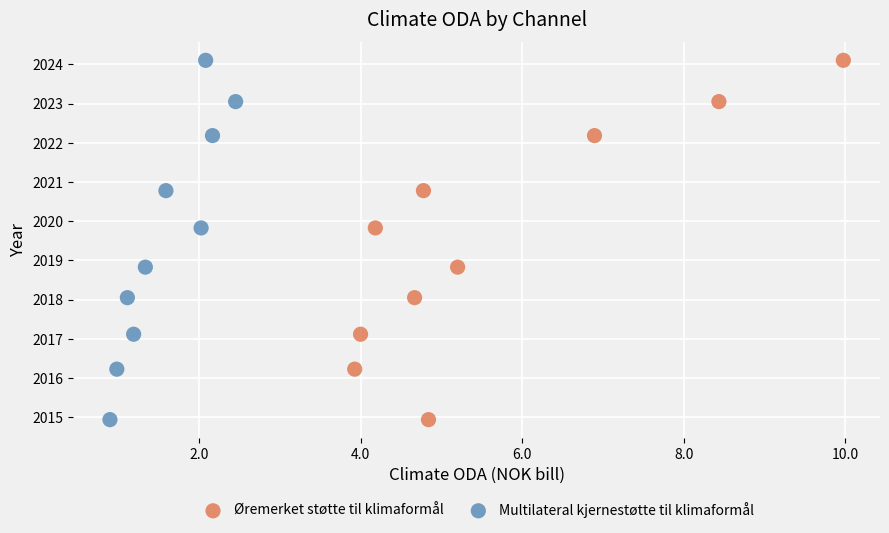

What are all the series names shown in the legend?

Øremerket støtte til klimaformål, Multilateral kjernestøtte til klimaformål